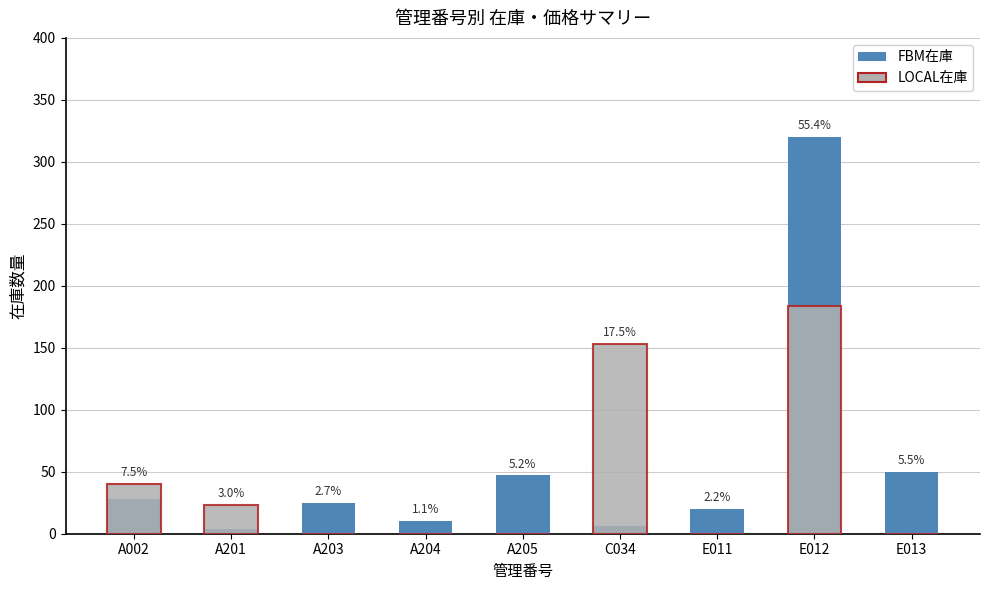

At which category is the sum across all series the highest?

E012